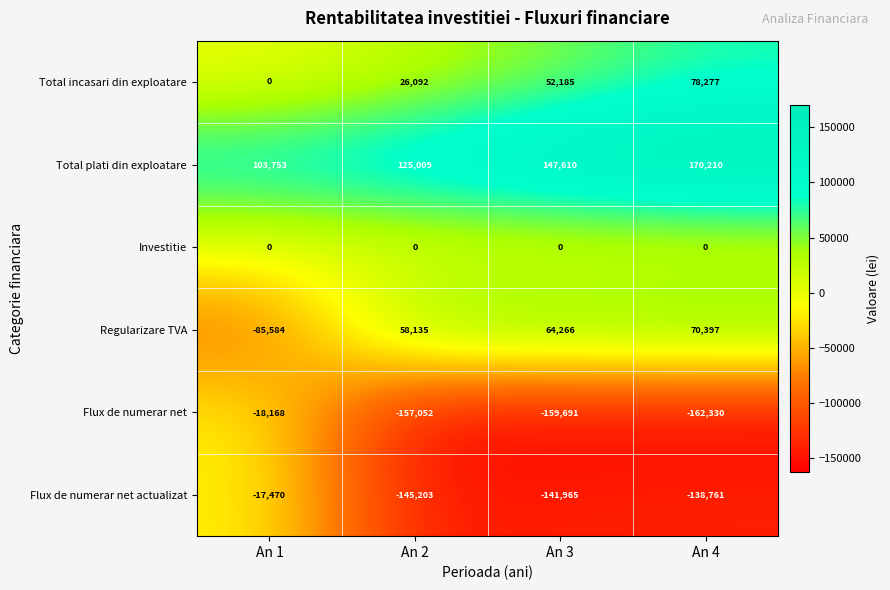

What is the spread (max minus min) of values at An 4?

332540